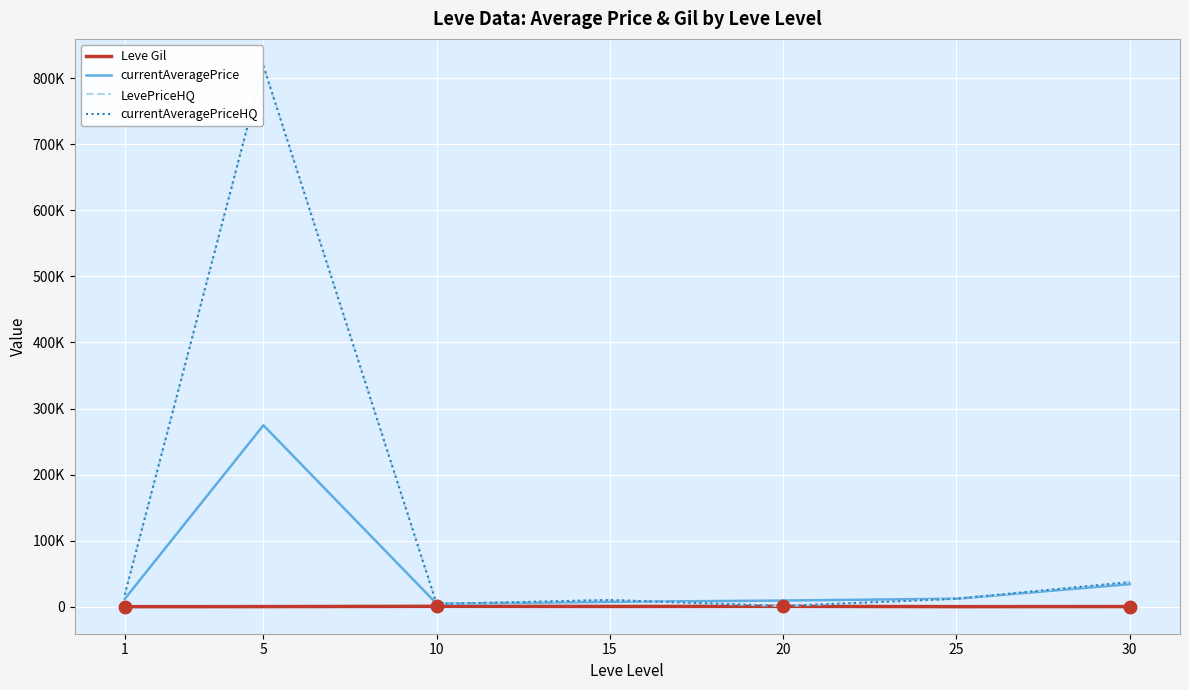

Is this an area chart (filled region under the line)?

No